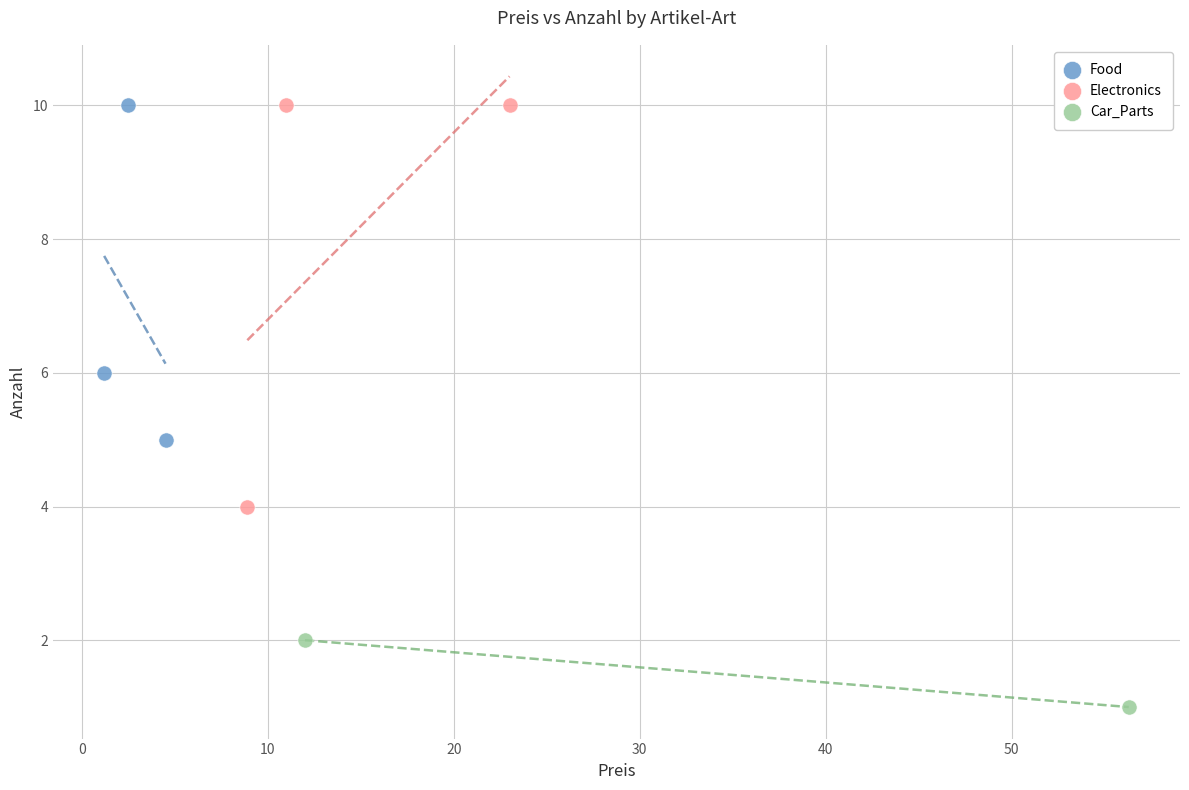

What are all the series names shown in the legend?

Food, Electronics, Car_Parts